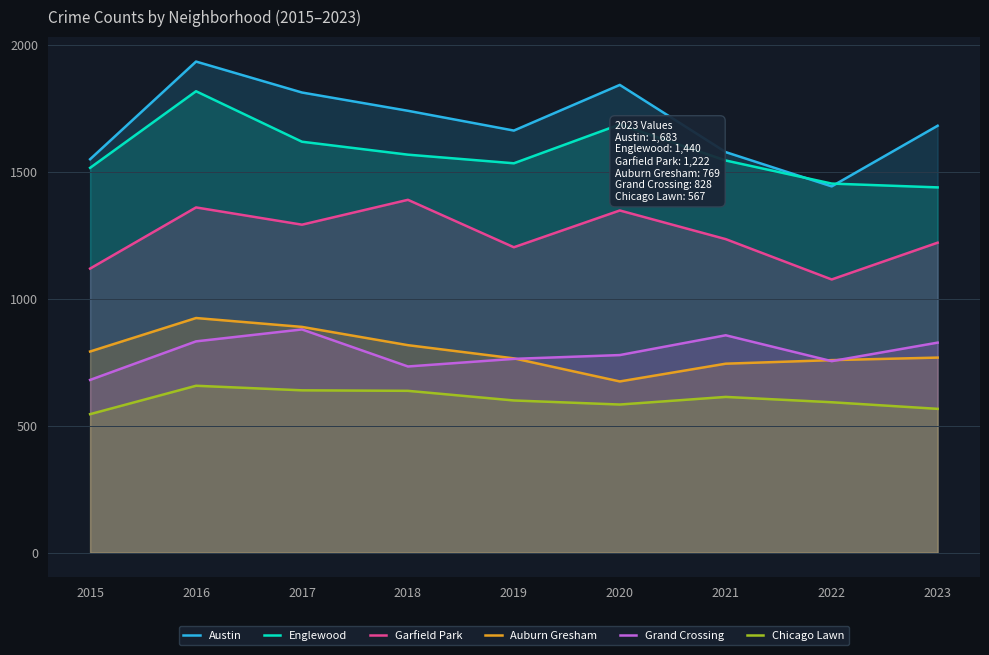

Between 2016 and 2020, which series saw the biggest shift?

Auburn Gresham